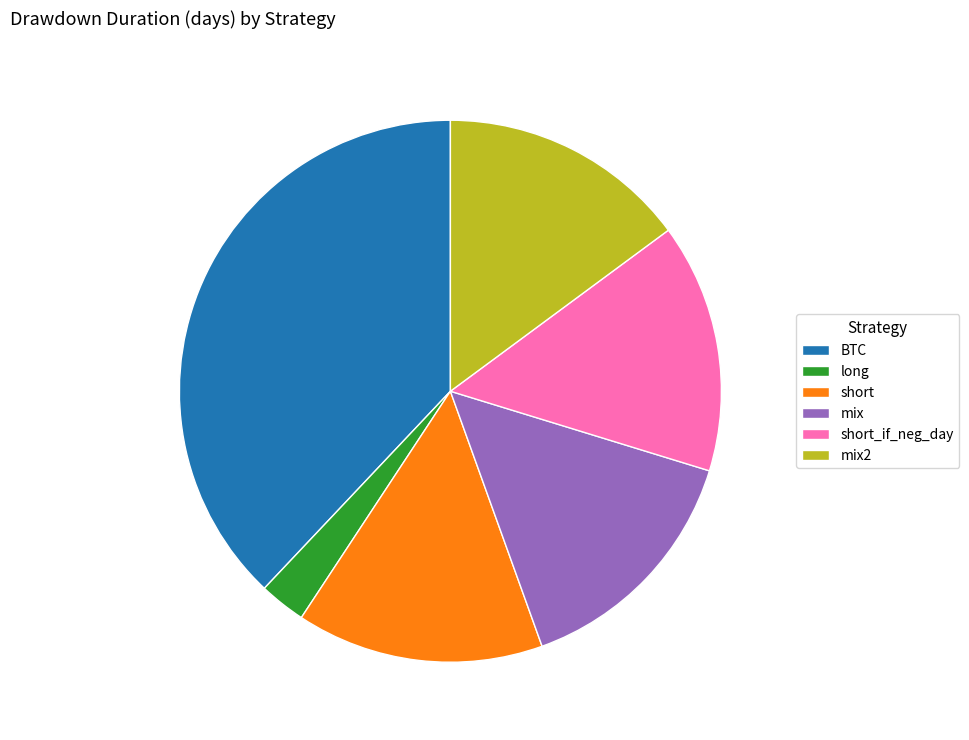

Which category has the smallest portion of the pie?

long